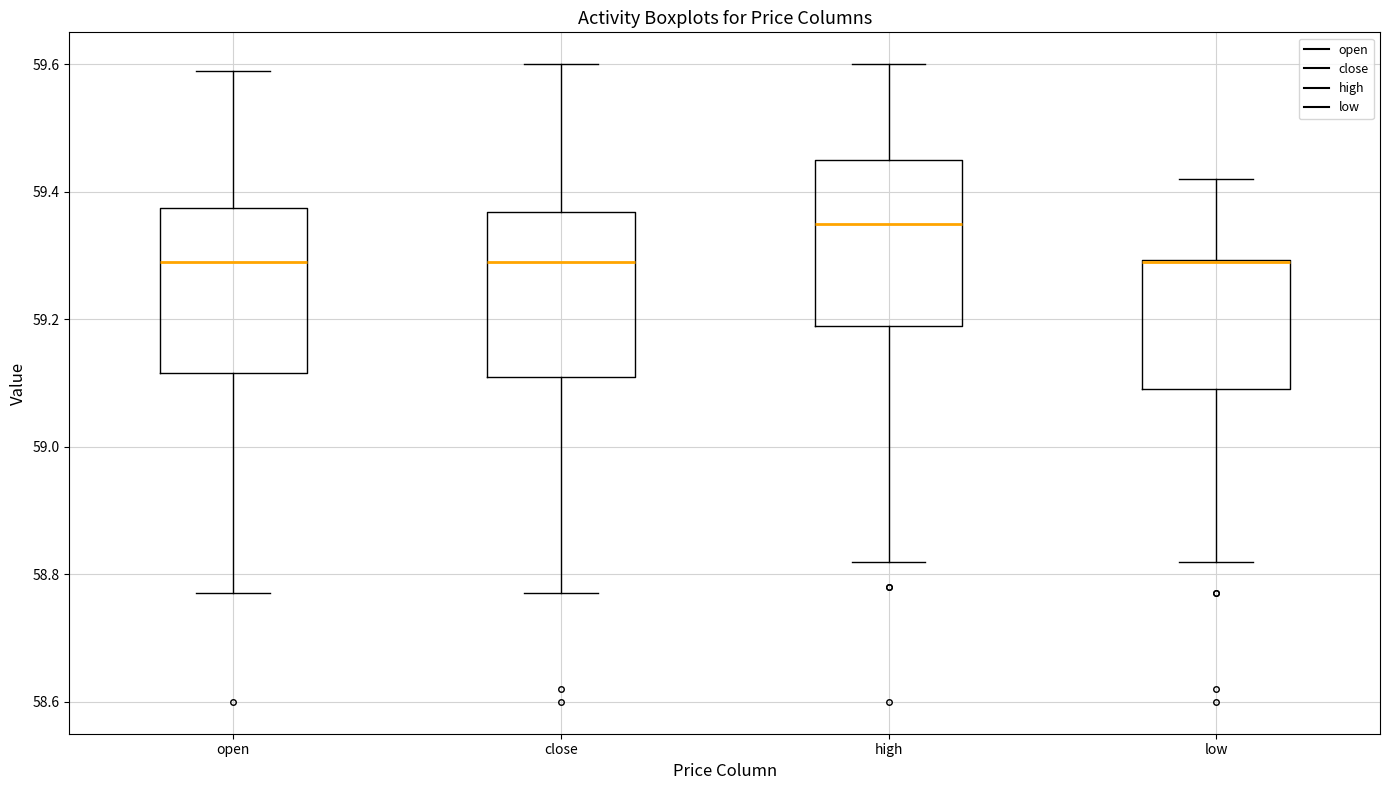

Where does the upper whisker of the box for open end on the y-axis? The values are not printed on the chart, so give them approximately, as read against the axis.

59.60